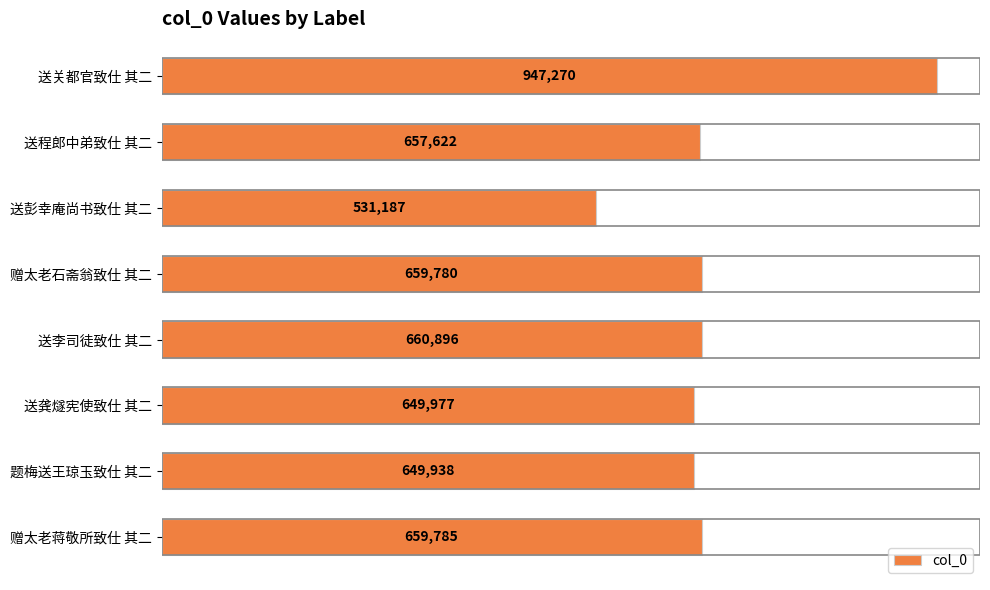

Does the chart contain any negative values?

No